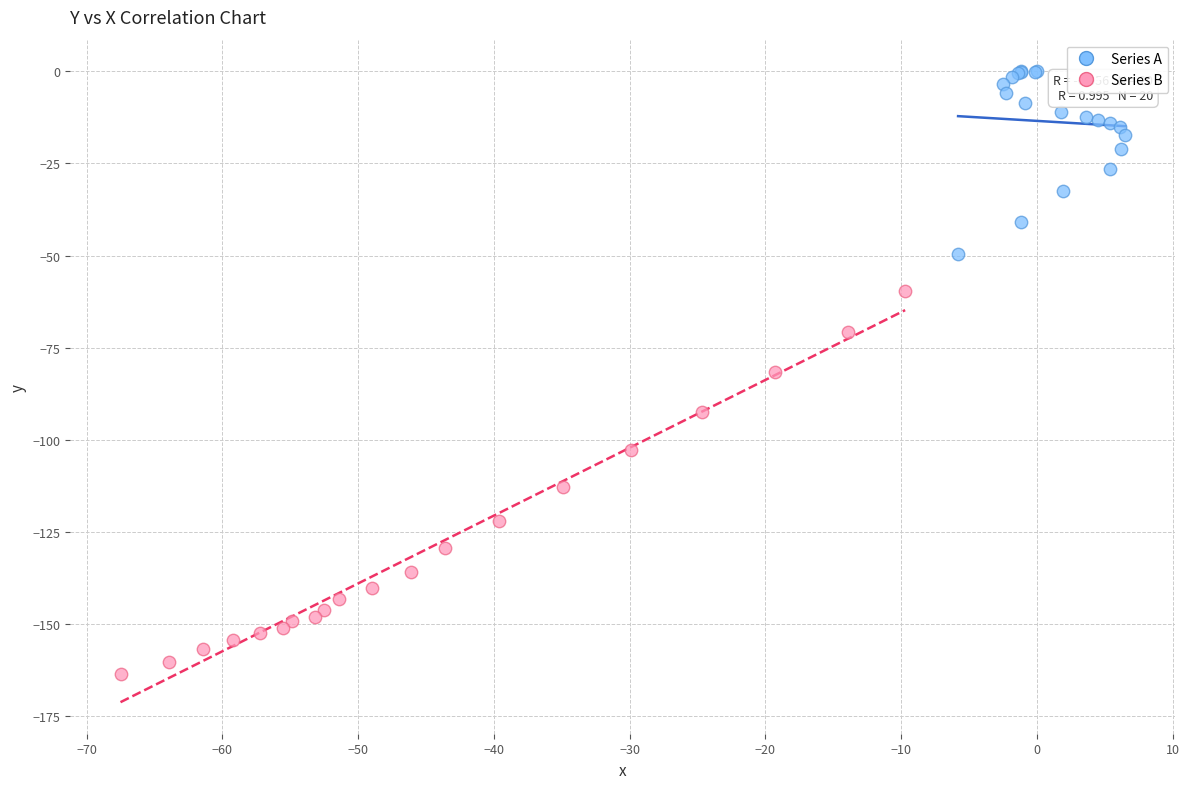

What are all the series names shown in the legend?

Series A, Series B